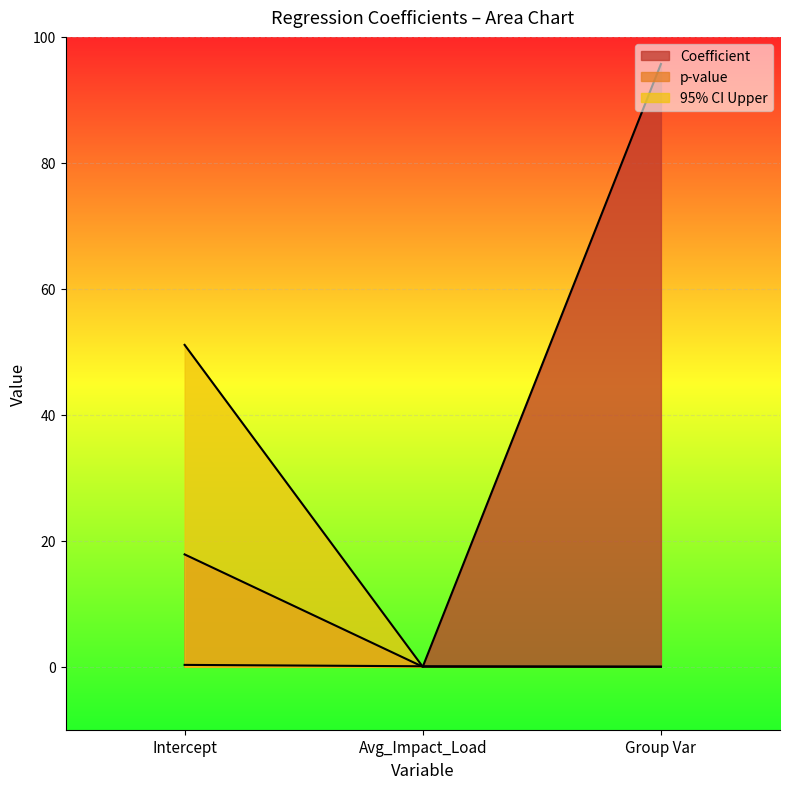

What is the sum of all p-value values?

0.4